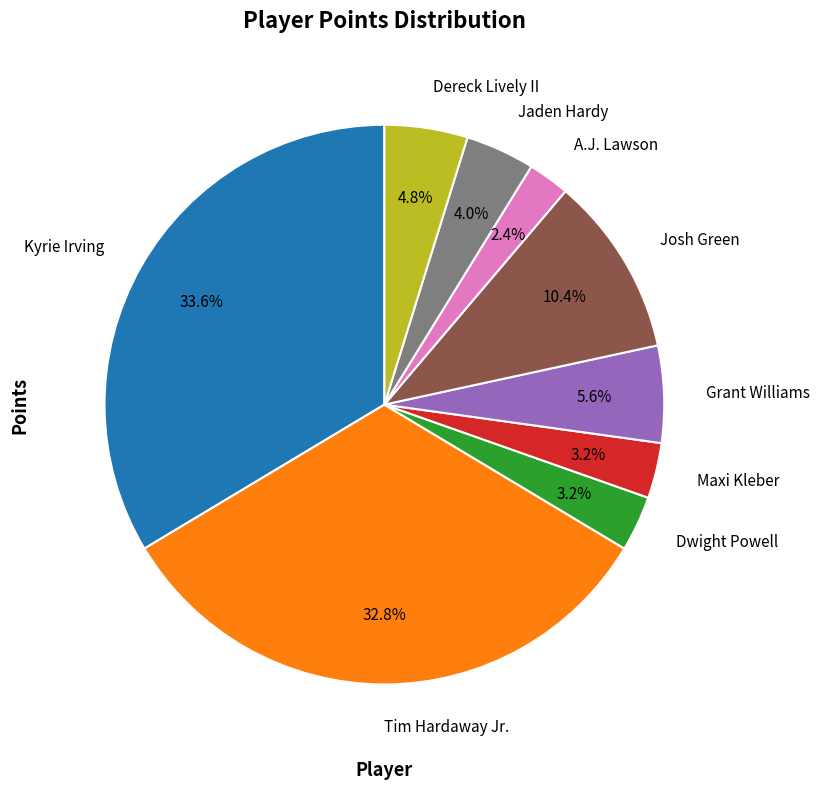

Do Maxi Kleber and Dwight Powell together represent more than half of the pie?

No